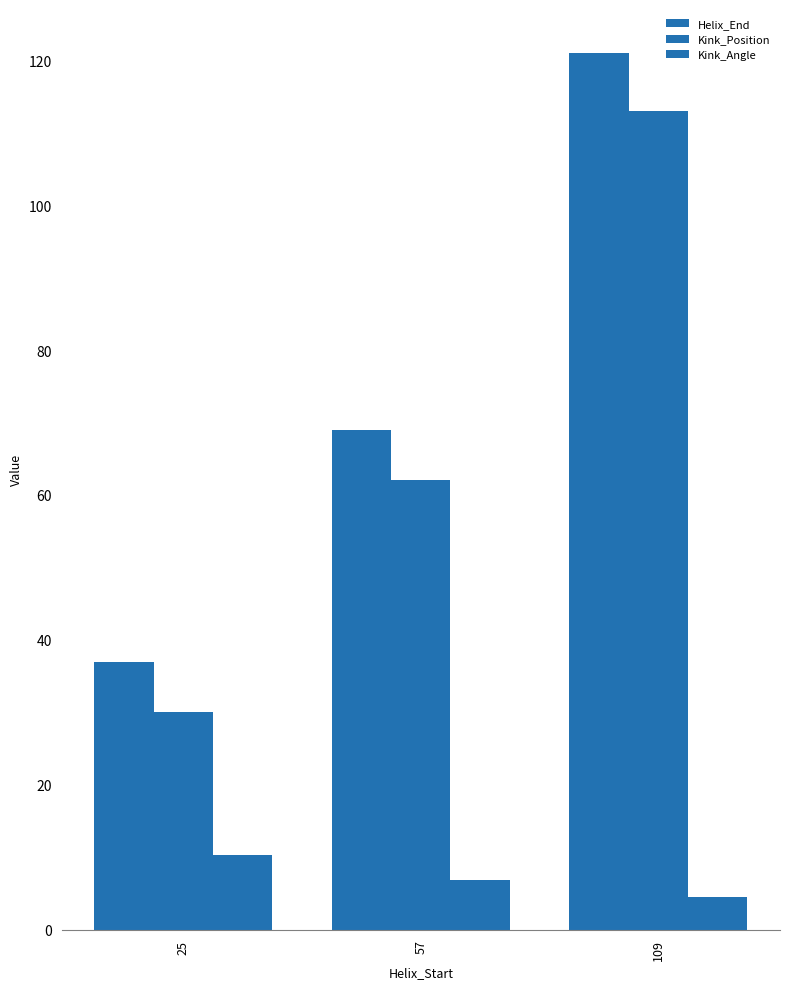

The Helix_End series shows 39.2 at 57. True or false?

False